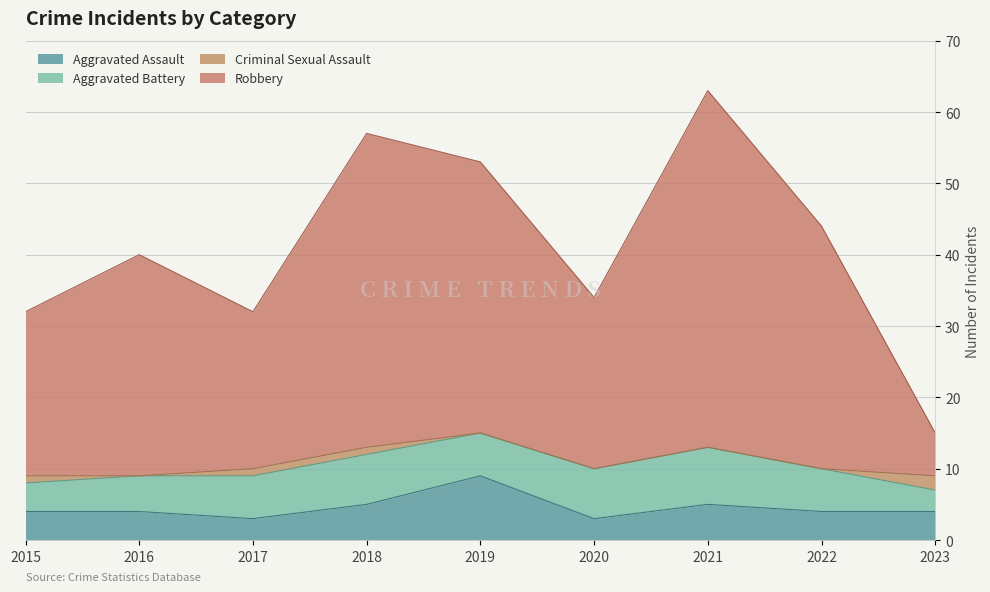

What is the lowest value of the Aggravated Assault series?

3